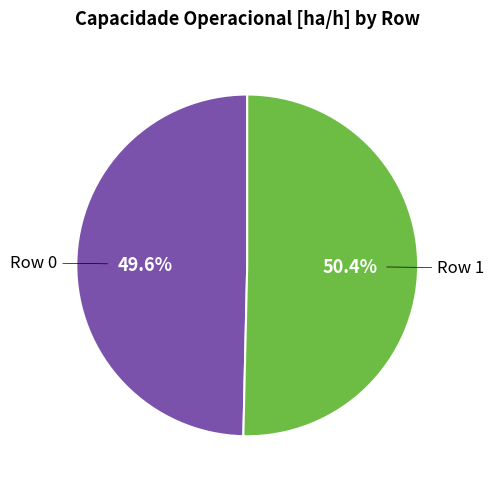

Does any single category account for the majority?

Yes